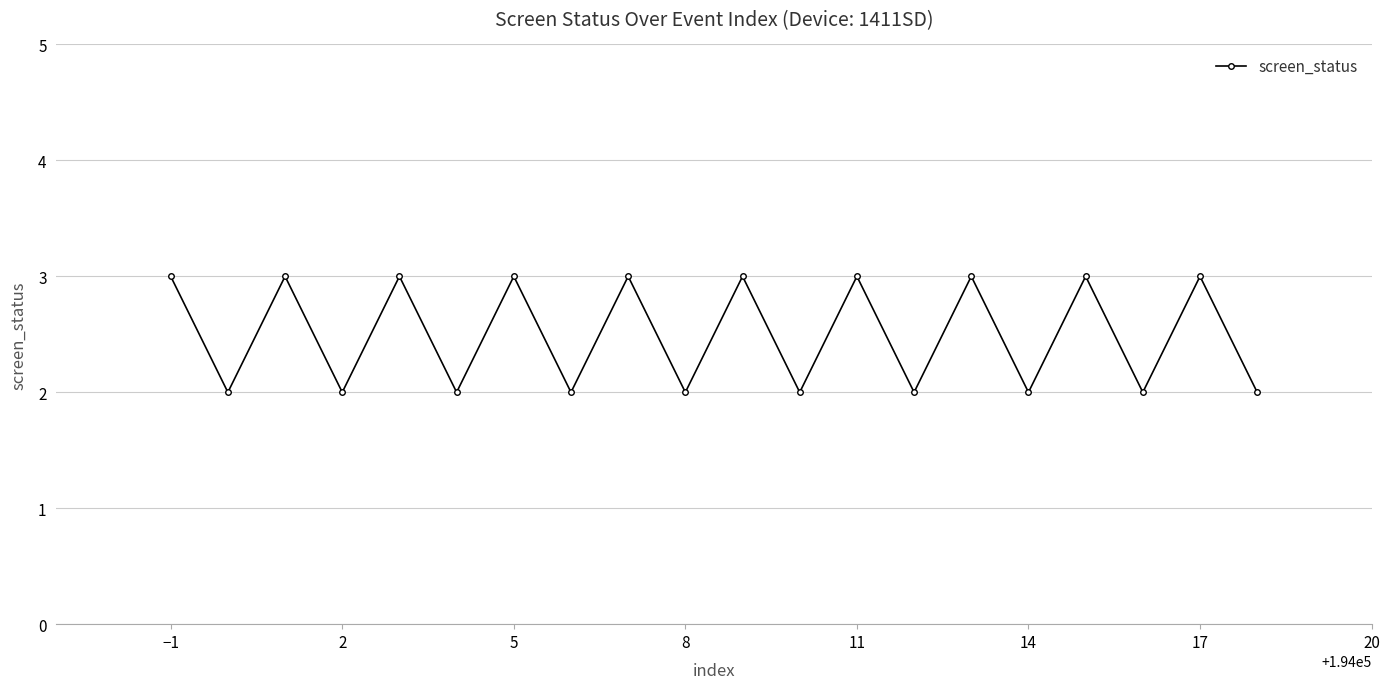

How many points are higher than both their immediate neighbors (excluding endpoints)?

9